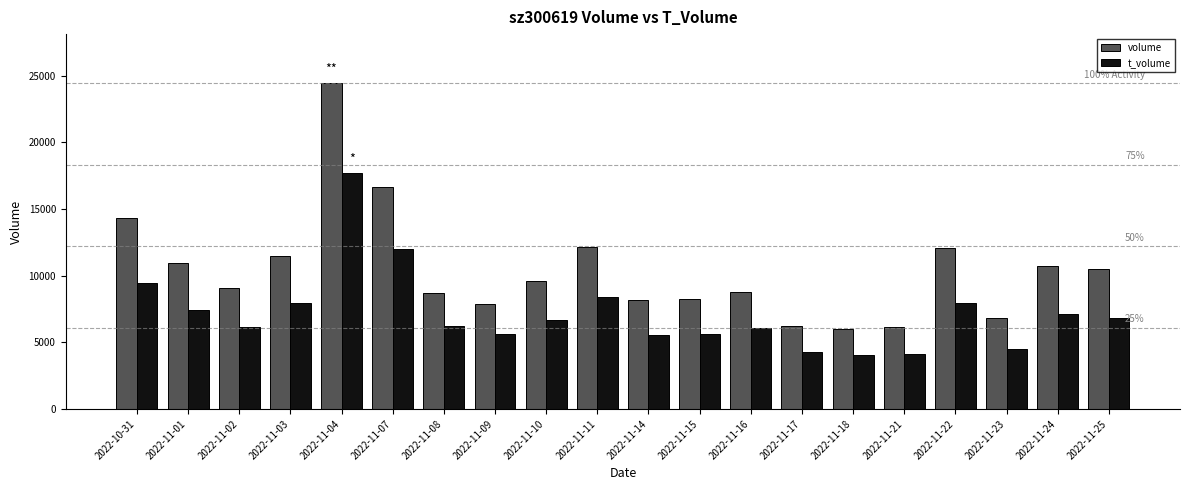

What position from the right is 2022-11-21?

5